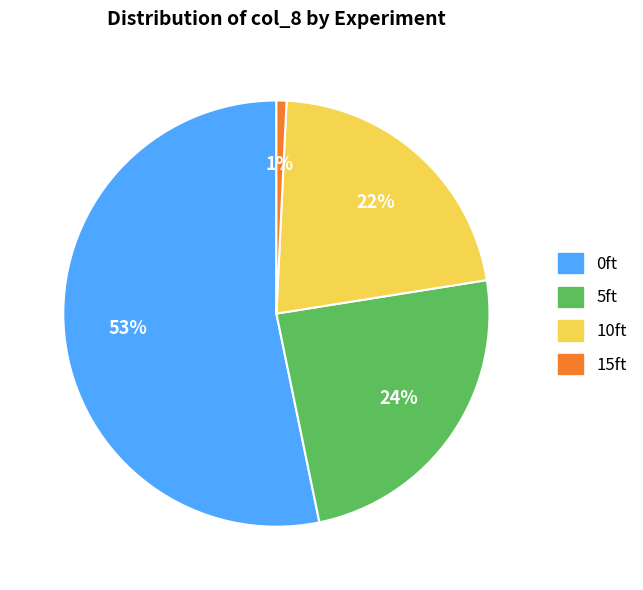

Count the number of slices in the pie.

4